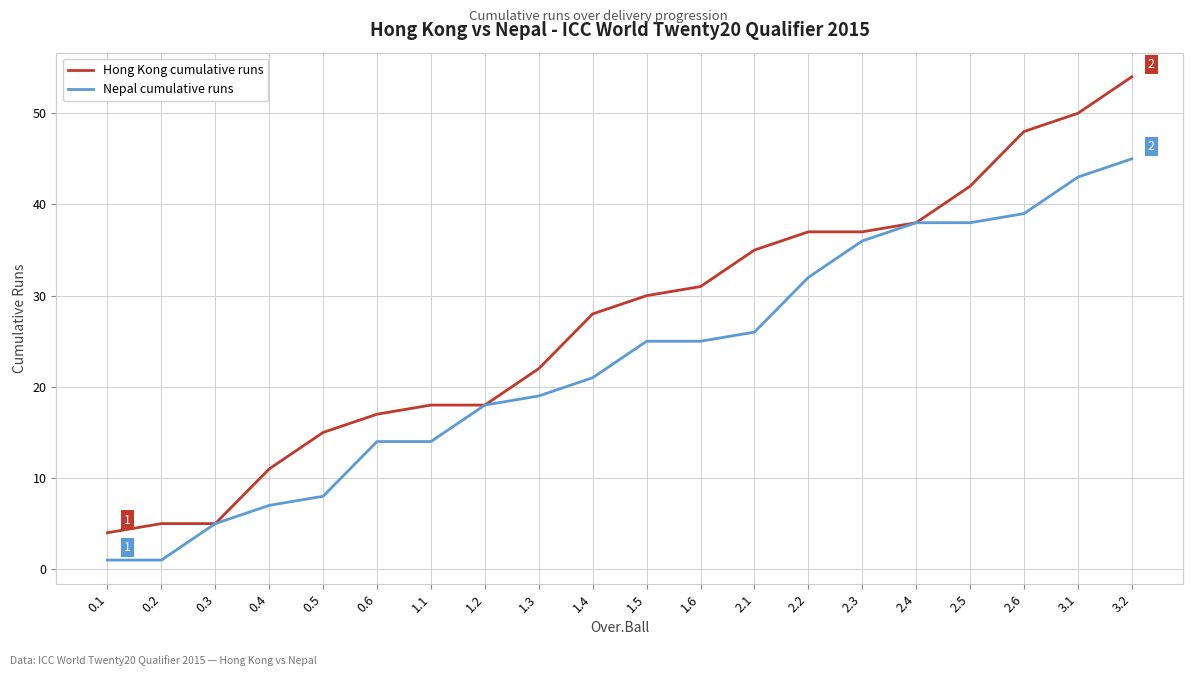

Rank the series by their maximum value, from lowest to highest.

Nepal cumulative runs, Hong Kong cumulative runs